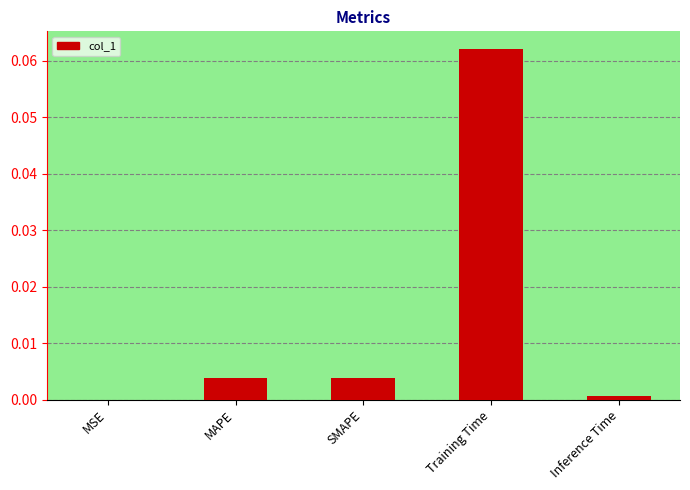

At which category does the chart reach its peak across all series?

Training Time